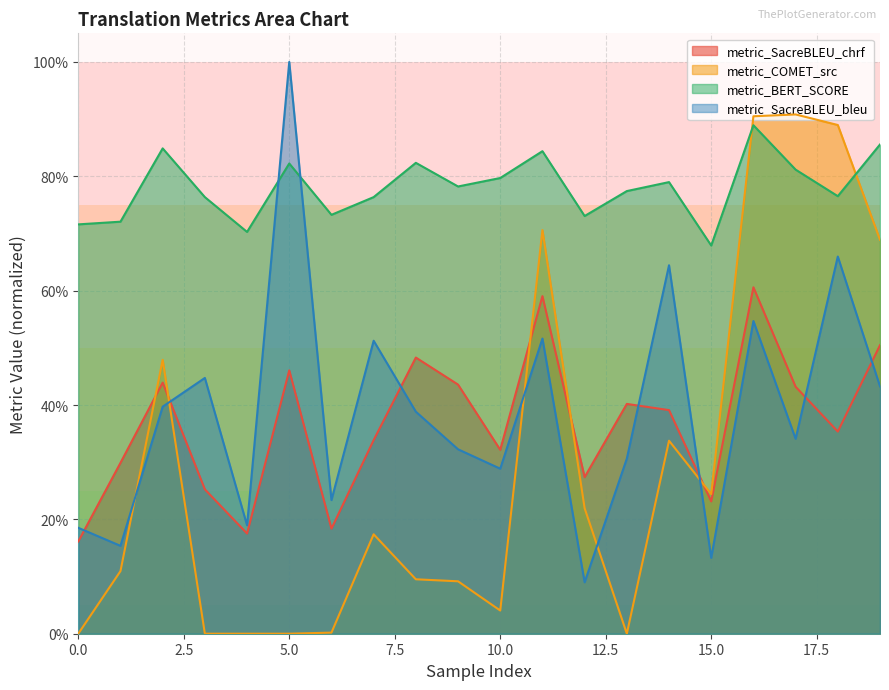

At how many categories does at least one series exceed 0?

20